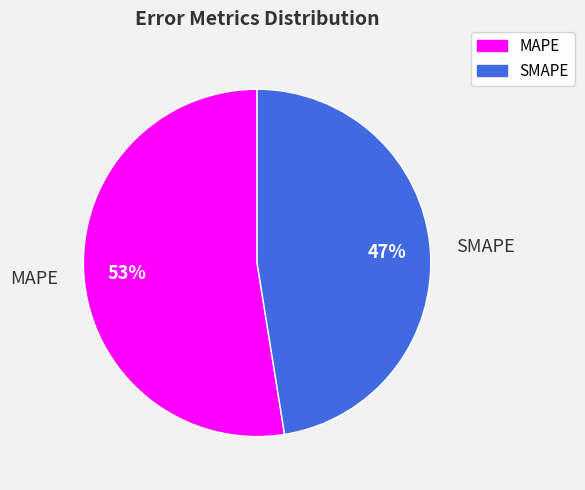

Rank the categories by value from lowest to highest.

SMAPE, MAPE